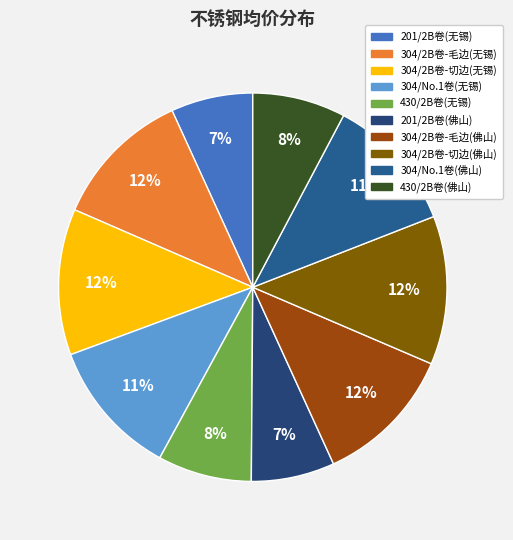

Does 201/2B卷(佛山) account for over 50% of the chart?

No